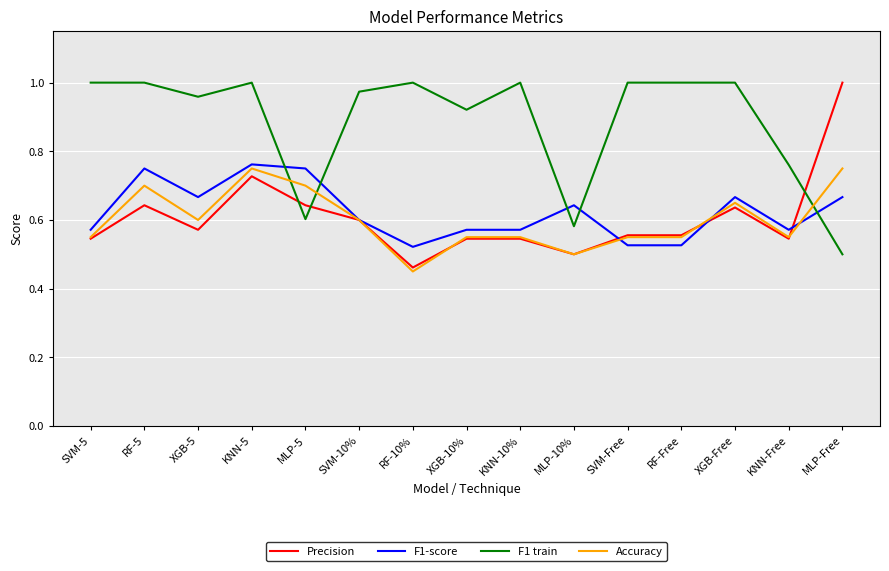

At which category does the chart reach its minimum across all series?

RF-10%